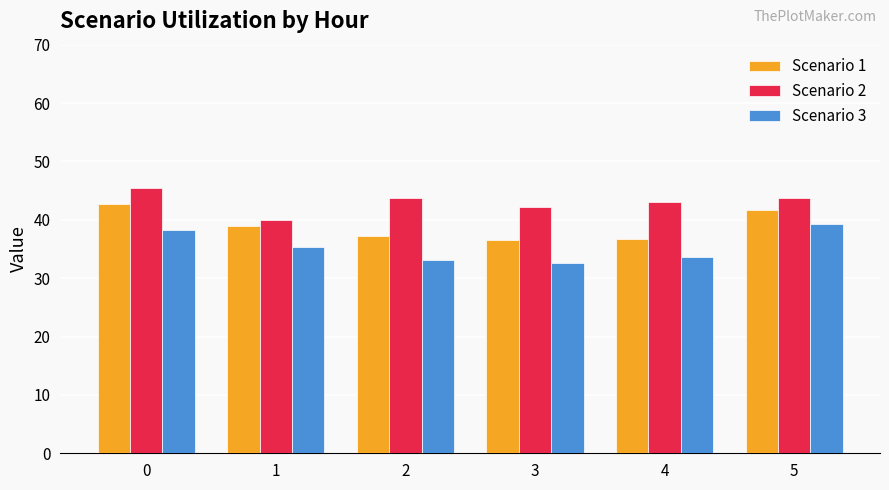

What are all the series names shown in the legend?

Scenario 1, Scenario 2, Scenario 3